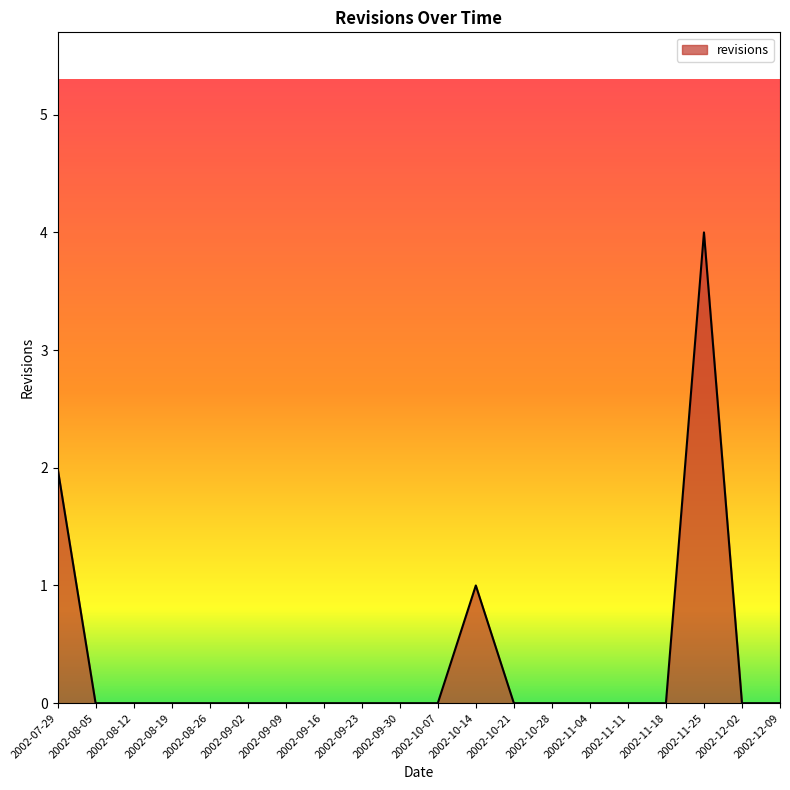

Is it true that the value at 2002-09-30 is 0?

True